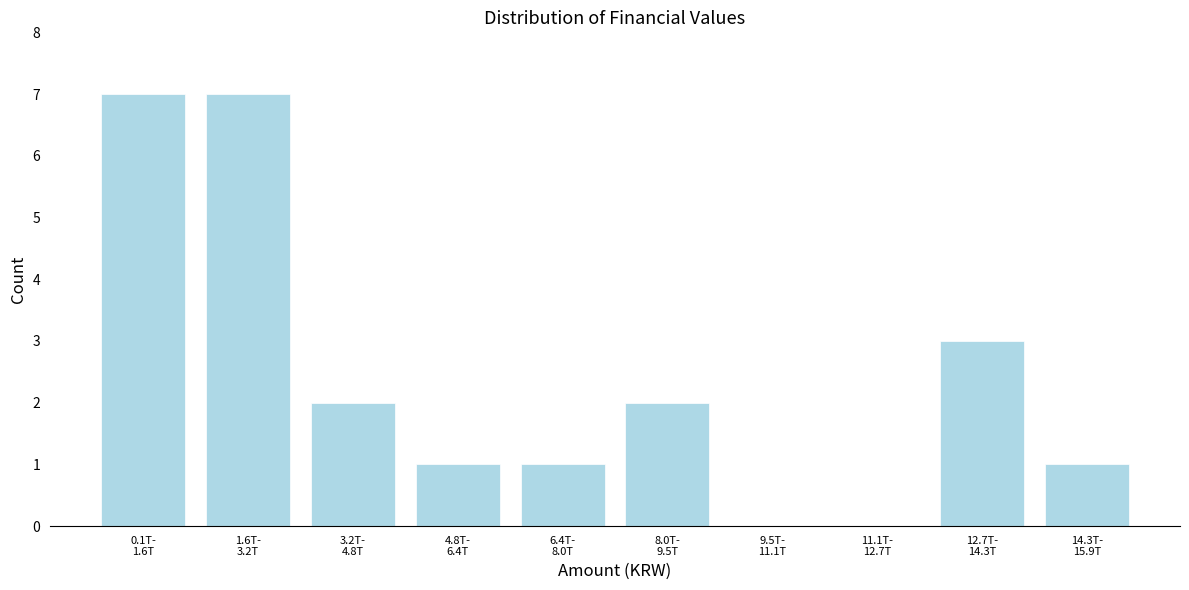

What is the sum of all values?

24